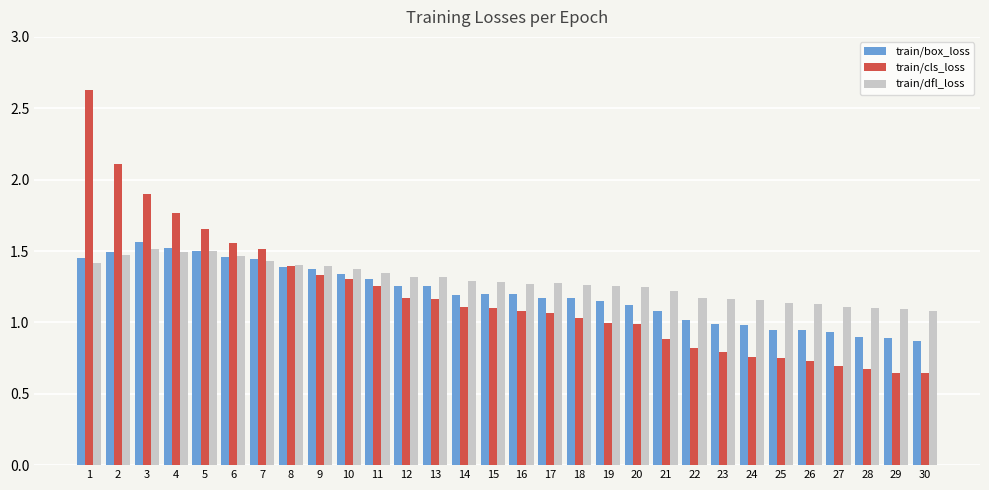

At which category is the sum across all series the highest?

1